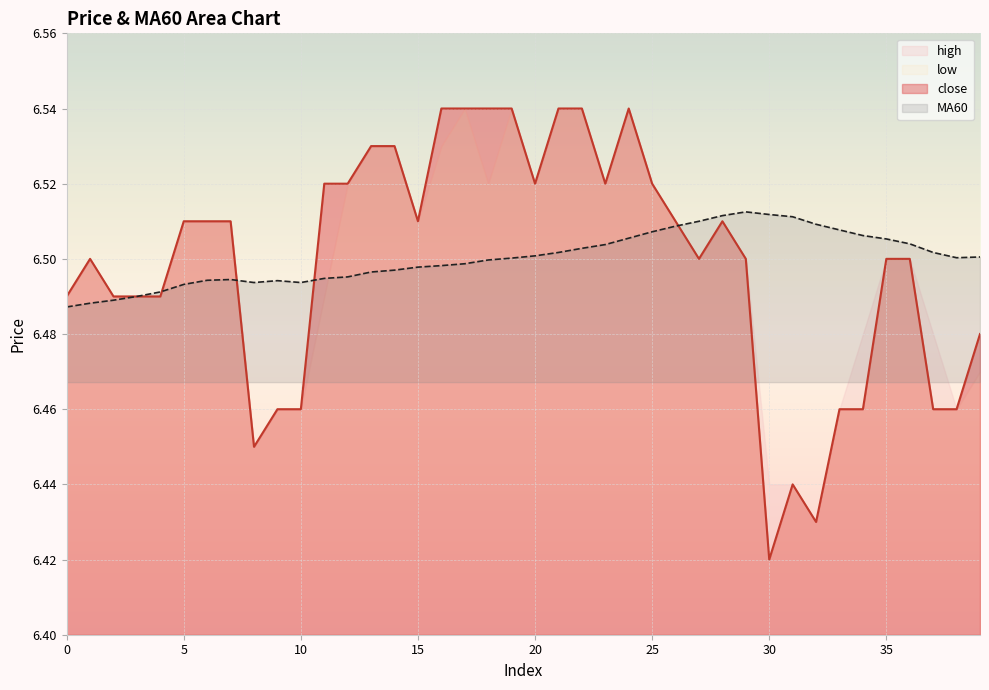

Reading right to left, transcribe all the data shown in this chart.

close: 39=6.5	38=6.5	37=6.5	36=6.5	35=6.5	34=6.5	33=6.5	32=6.4	31=6.4	30=6.4	29=6.5	28=6.5	27=6.5	26=6.5	25=6.5	24=6.5	23=6.5	22=6.5	21=6.5	20=6.5	19=6.5	18=6.5	17=6.5	16=6.5	15=6.5	14=6.5	13=6.5	12=6.5	11=6.5	10=6.5	9=6.5	8=6.5	7=6.5	6=6.5	5=6.5	4=6.5	3=6.5	2=6.5	1=6.5	0=6.5
MA60: 39=6.5	38=6.5	37=6.5	36=6.5	35=6.5	34=6.5	33=6.5	32=6.5	31=6.5	30=6.5	29=6.5	28=6.5	27=6.5	26=6.5	25=6.5	24=6.5	23=6.5	22=6.5	21=6.5	20=6.5	19=6.5	18=6.5	17=6.5	16=6.5	15=6.5	14=6.5	13=6.5	12=6.5	11=6.5	10=6.5	9=6.5	8=6.5	7=6.5	6=6.5	5=6.5	4=6.5	3=6.5	2=6.5	1=6.5	0=6.5